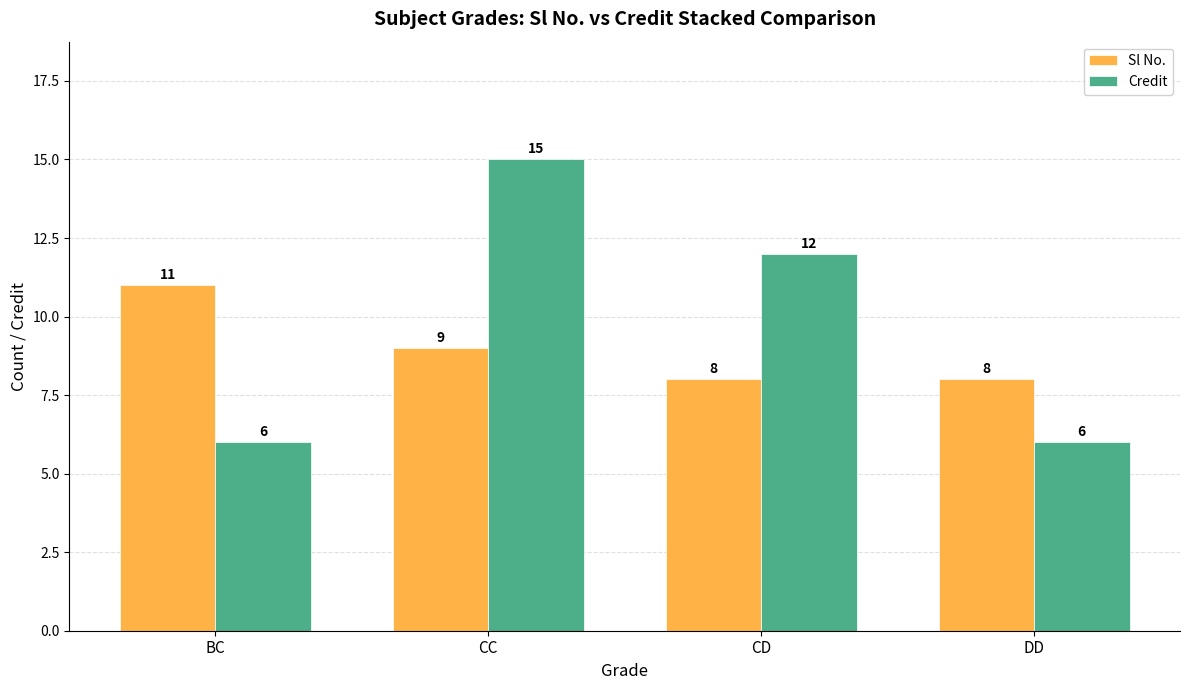

What is the label of the 2nd bar from the right?

CD